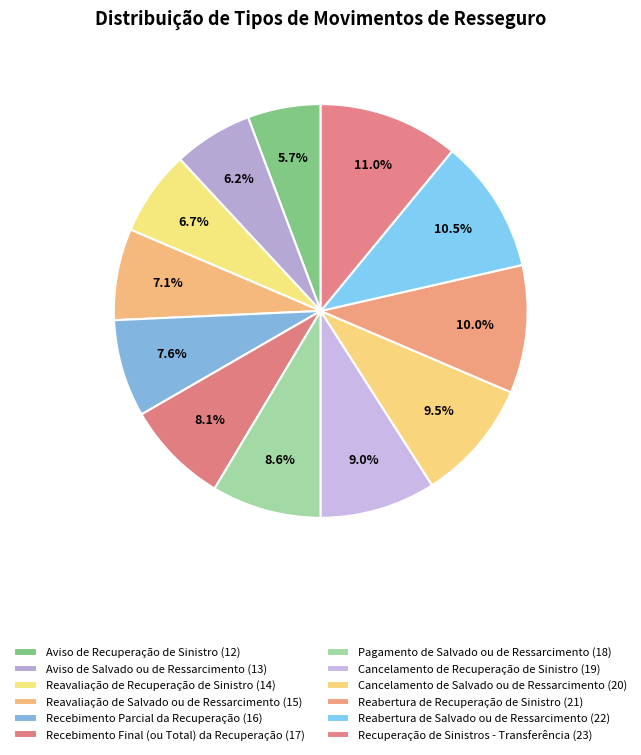

How many slices are in this pie chart?

12